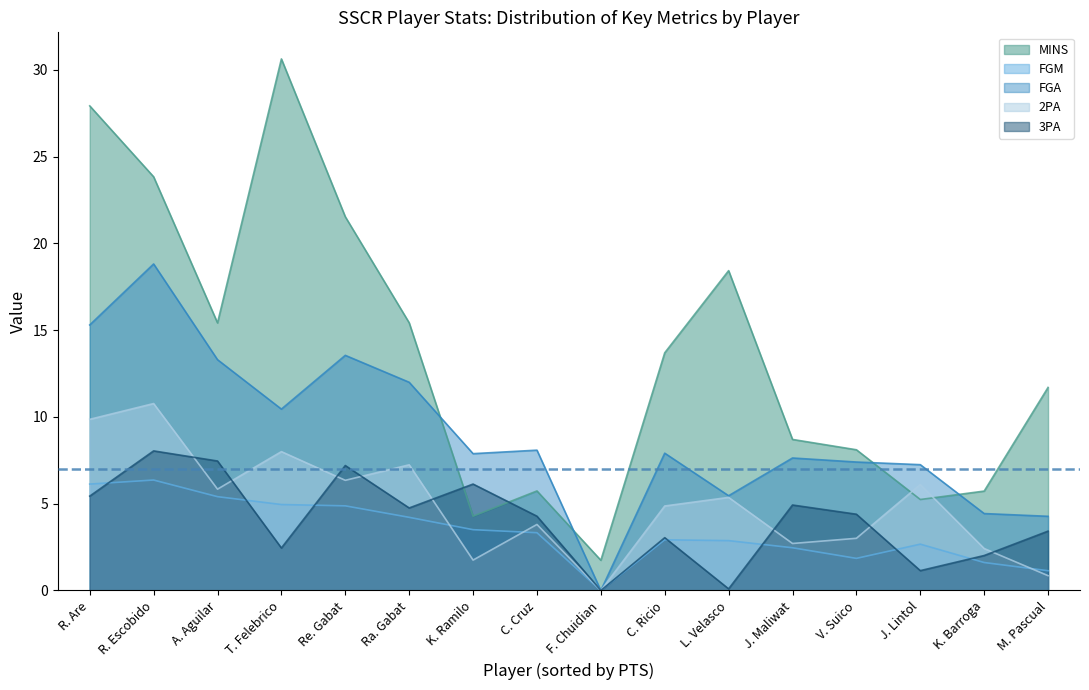

Is it true that 3PA equals 0.7 at C. Ricio?

False